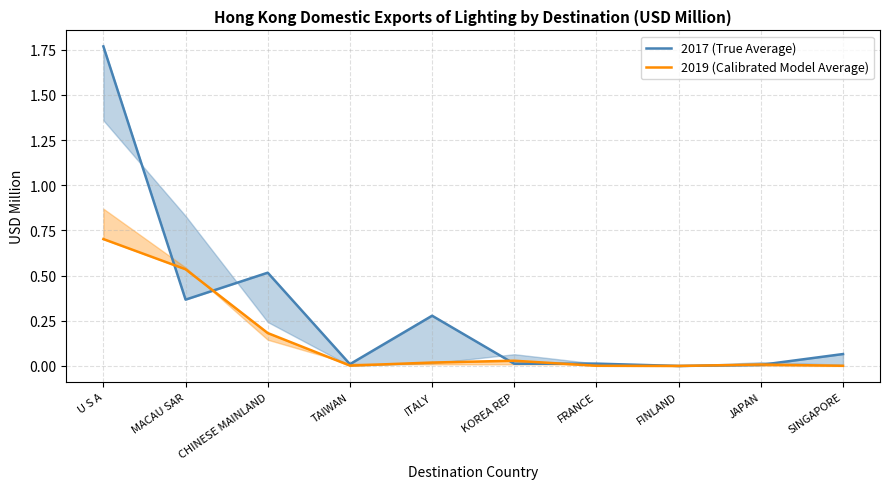

Reading left to right, what are all the values shown in this chart?

2017 (True Average): U S A=1.8	MACAU SAR=0.4	CHINESE MAINLAND=0.5	TAIWAN=0.0	ITALY=0.3	KOREA REP=0.0	FRANCE=0.0	FINLAND=0.0	JAPAN=0.0	SINGAPORE=0.1
2019 (Calibrated Model Average): U S A=0.7	MACAU SAR=0.5	CHINESE MAINLAND=0.2	TAIWAN=0.0	ITALY=0.0	KOREA REP=0.0	FRANCE=0.0	FINLAND=0.0	JAPAN=0.0	SINGAPORE=0.0